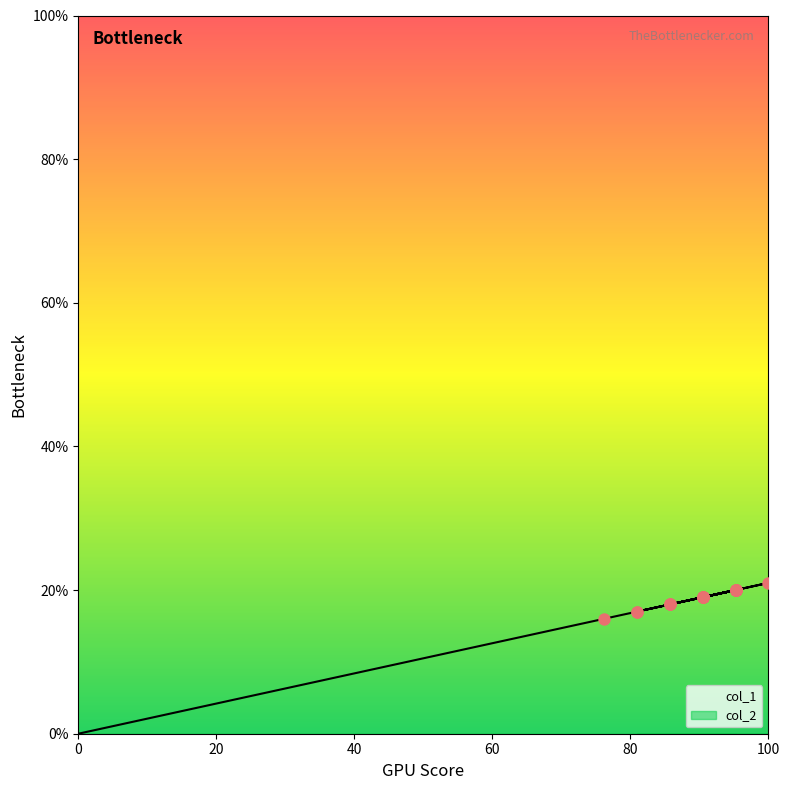

Which has a higher value, 20 or 19?

20